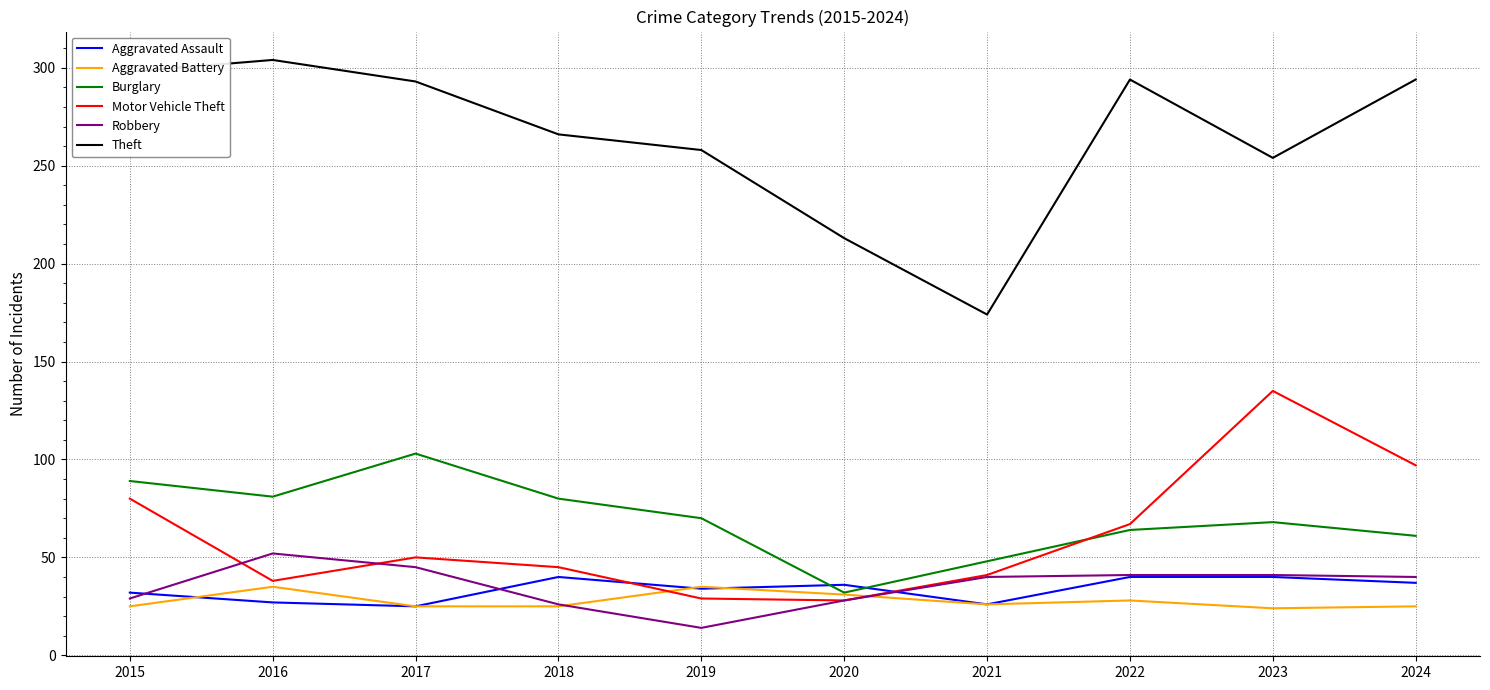

How many times do Burglary and Aggravated Assault cross each other?

2